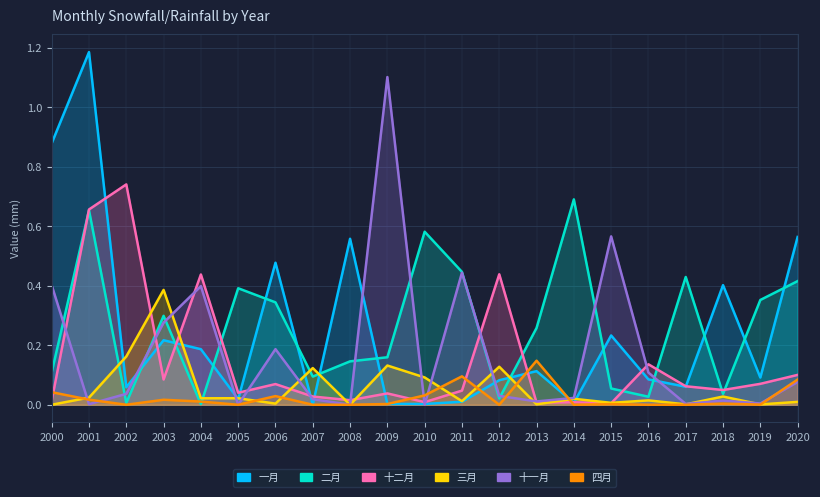

The value of 四月 at 2019 is 0.0. True or false?

False